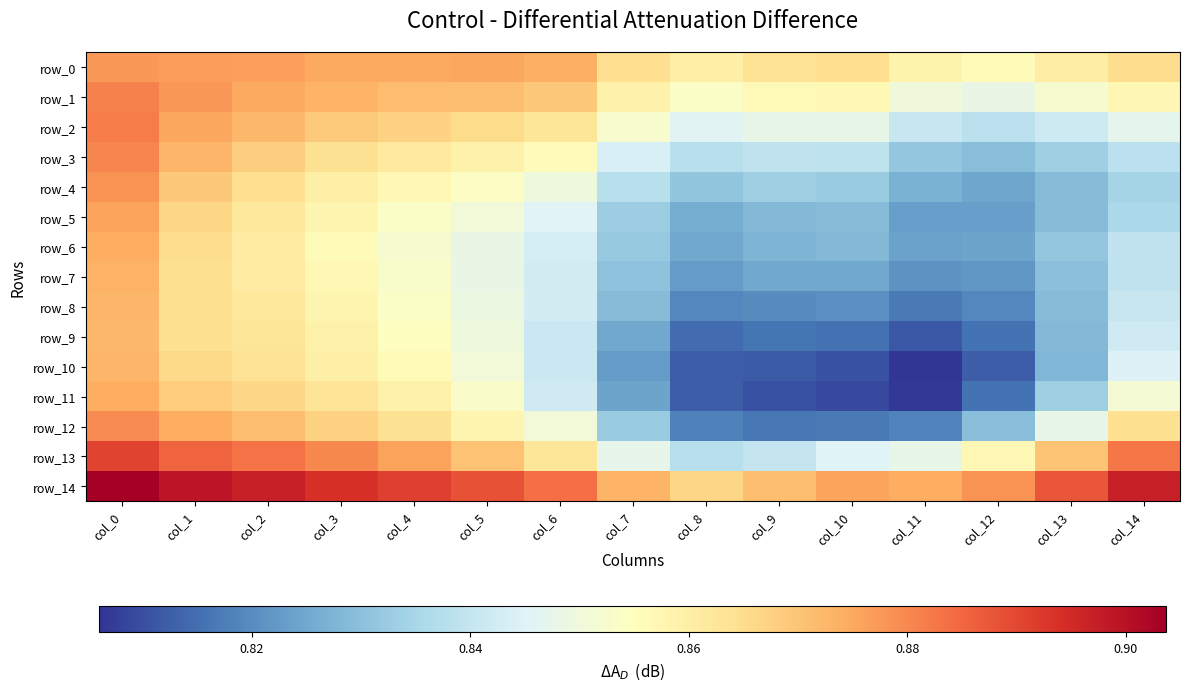

Read the row_6 value at col_11.

0.8